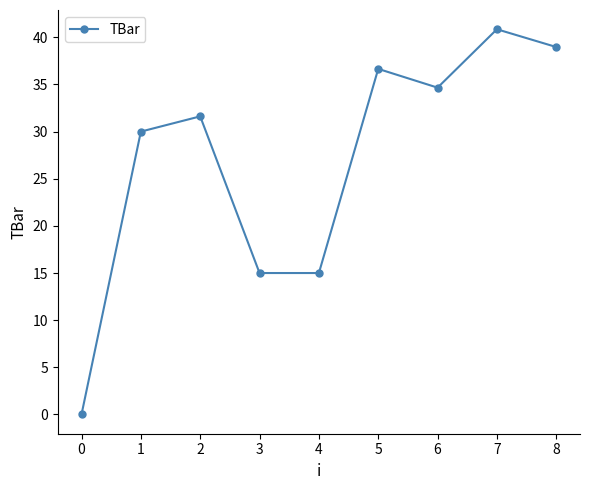

True or false: there are more than 0 points higher than both neighbors.

True